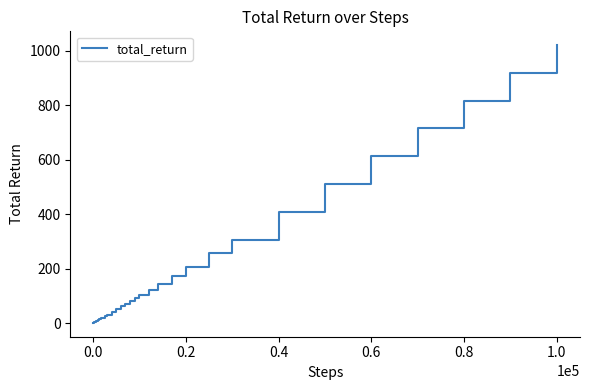

What is the average value?

191.3